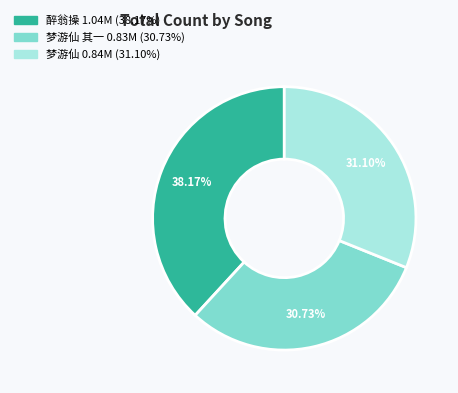

Is there a majority slice in this chart?

No